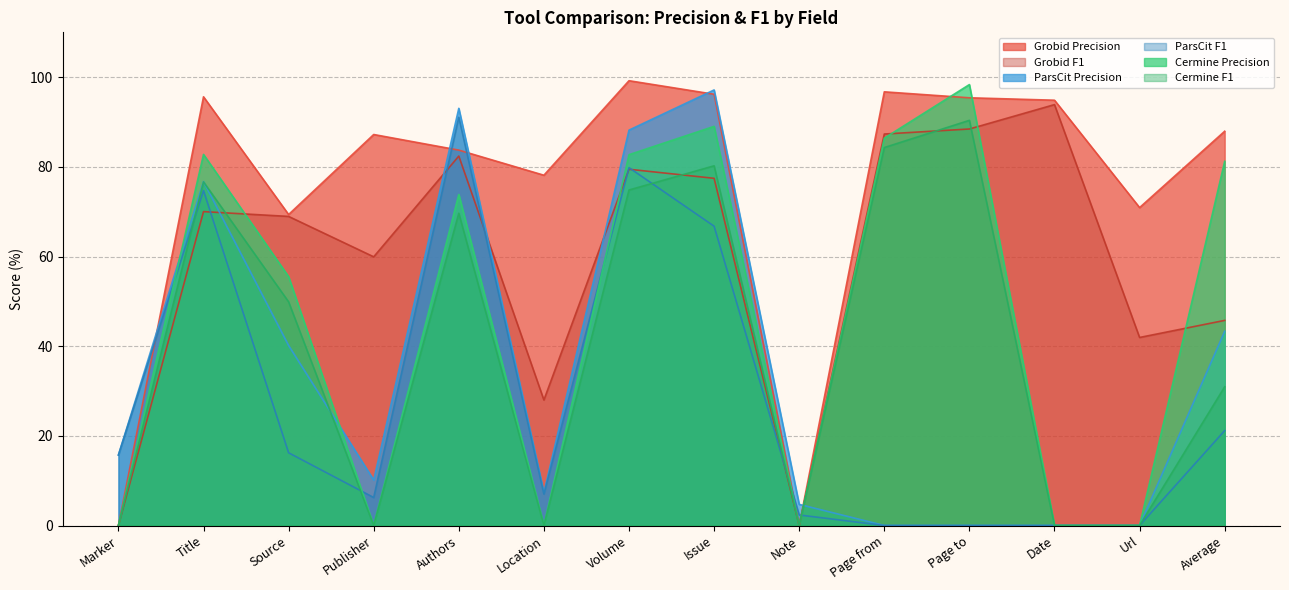

In Cermine F1, how many points are lower than both neighbors (excluding endpoints)?

3